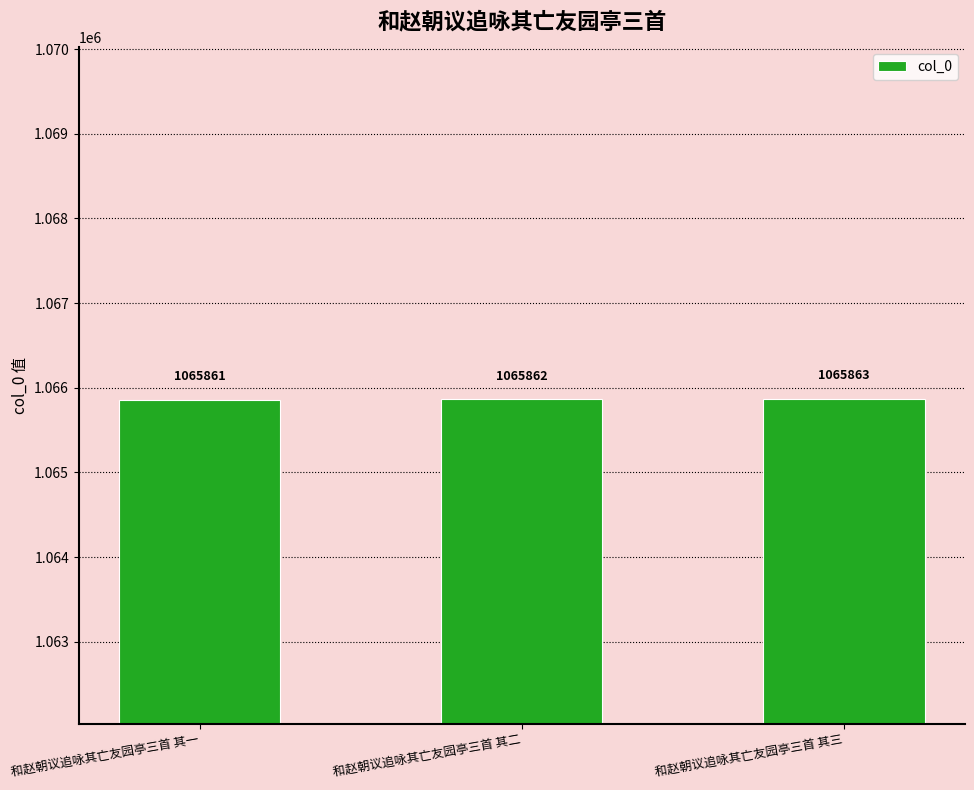

Reading left to right, extract all data points from this chart.

和赵朝议追咏其亡友园亭三首 其一=1065861	和赵朝议追咏其亡友园亭三首 其二=1065862	和赵朝议追咏其亡友园亭三首 其三=1065863